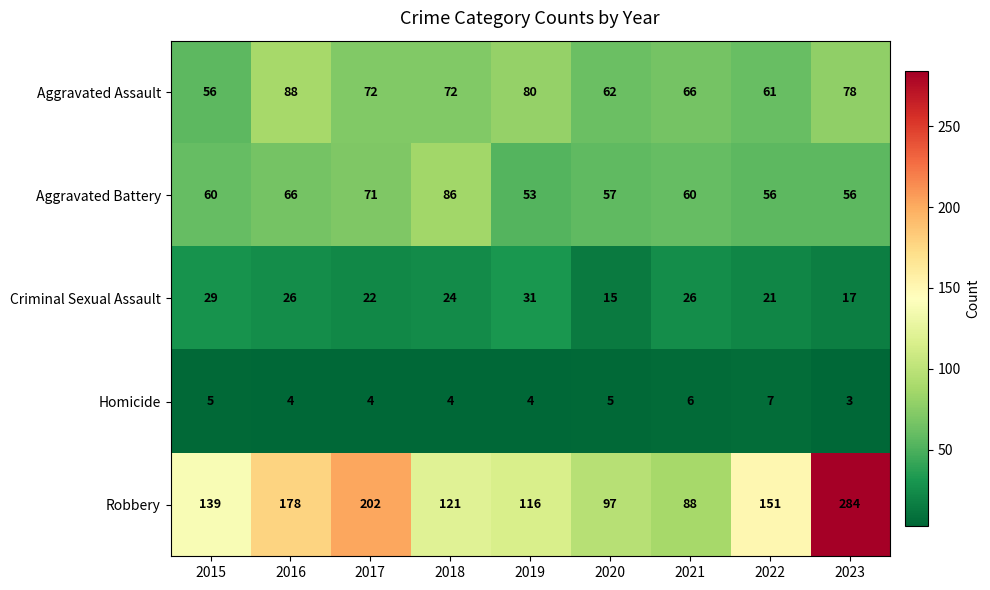

What is the sum of the Aggravated Battery values at 2019 and 2016?

119